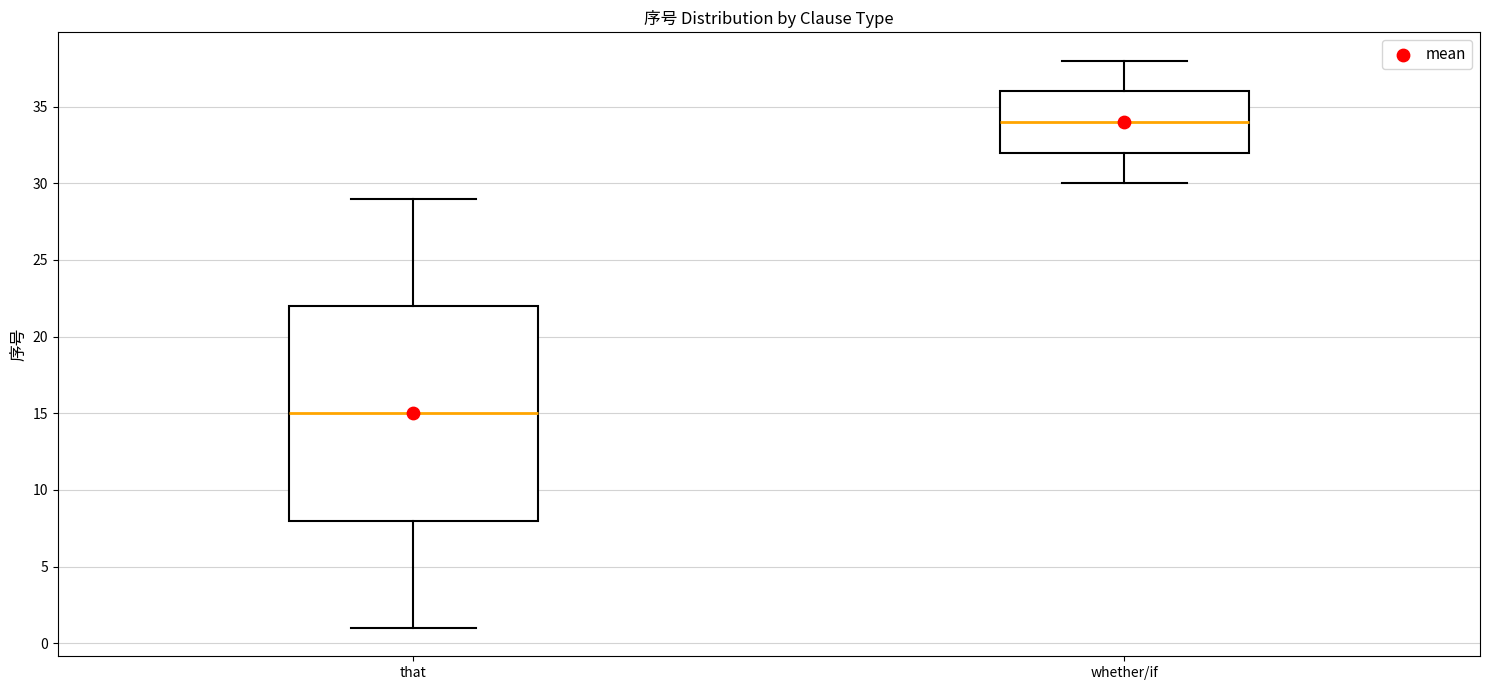

Reading left to right, transcribe this box plot: for each box, give where its median line is, the range the box spans, and where its two whiskers end, as read against the y-axis. The values are not printed on the chart, so give them approximately, as read against the axis.

that: median 15, box 8 to 22, whiskers 1 to 29
whether/if: median 34, box 32 to 36, whiskers 30 to 38